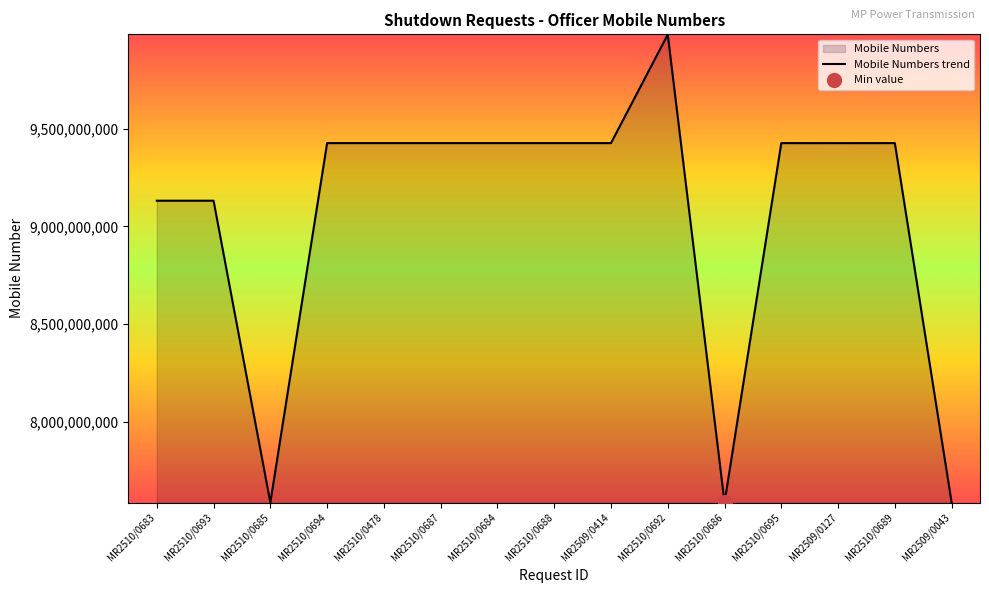

Does the chart display data point markers on the line(s)?

No